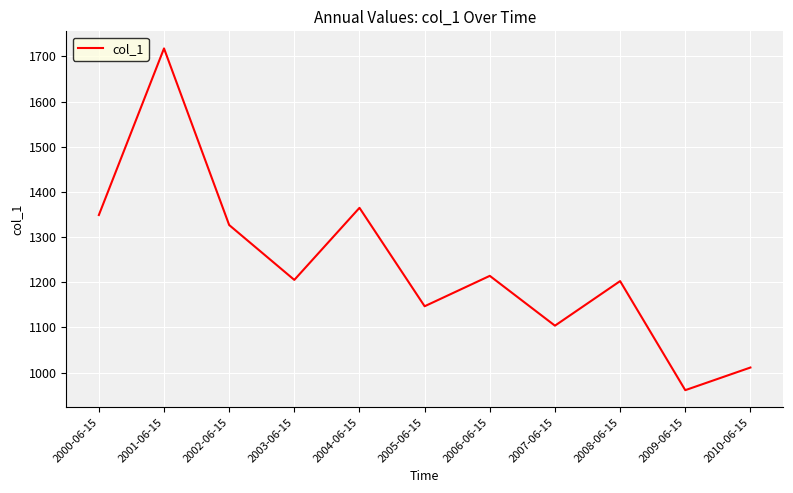

Which has a higher value, 2005-06-15 or 2009-06-15?

2005-06-15